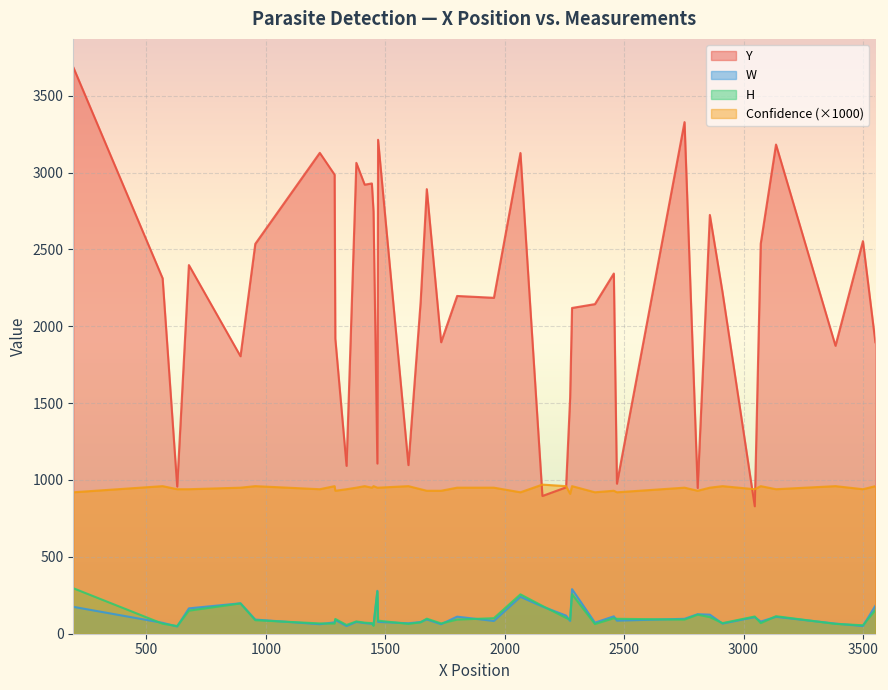

True or false: Y has a value of 3690.5 at 17.

False